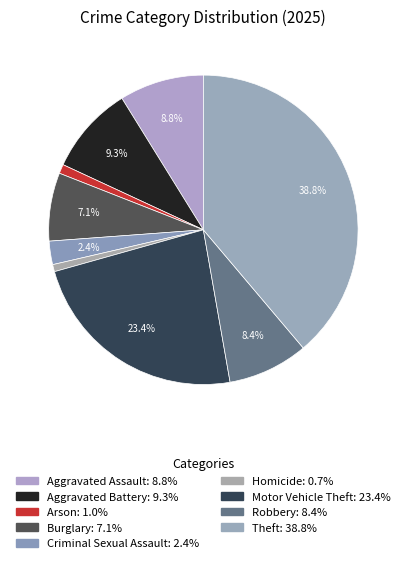

To the nearest percent, what is the difference between the largest and smallest slice percentages?

38%